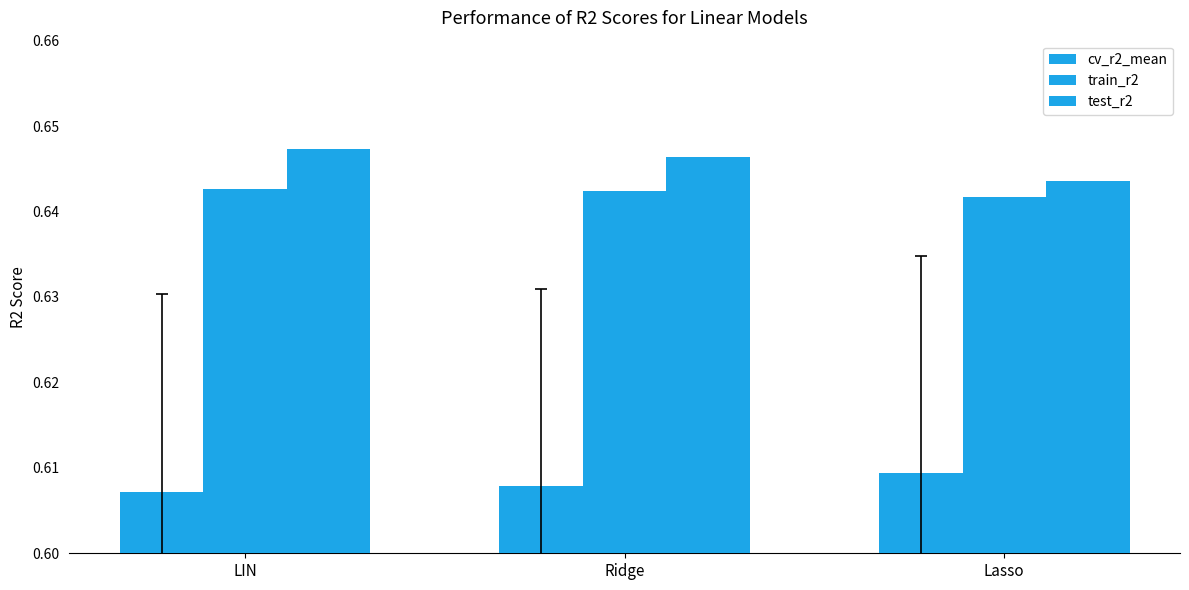

How many series are shown in this chart?

3